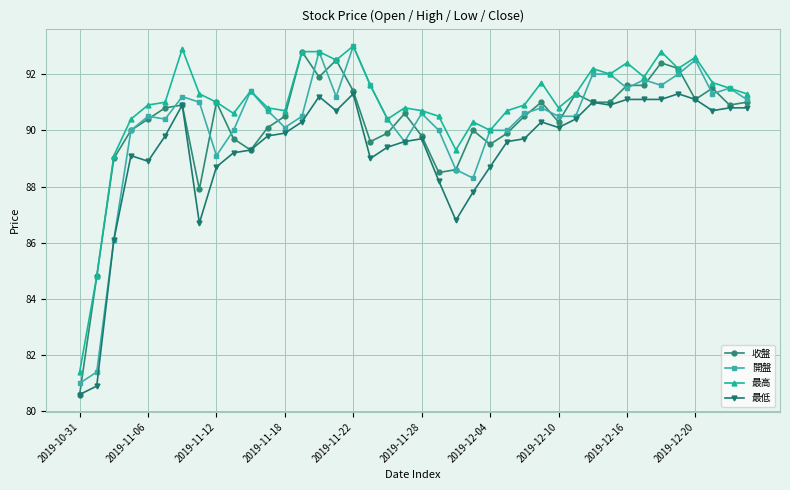

At how many categories does at least one series exceed 84?

39